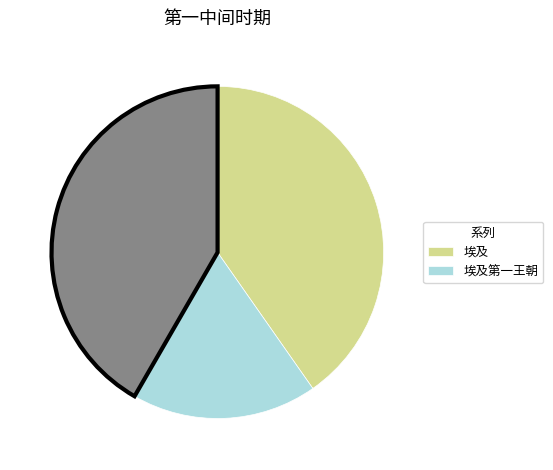

Does any single category account for the majority?

No